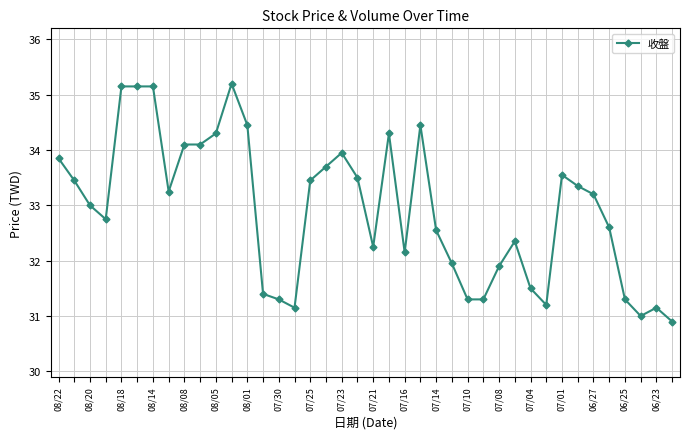

What is the difference between the maximum and minimum values?

4.3